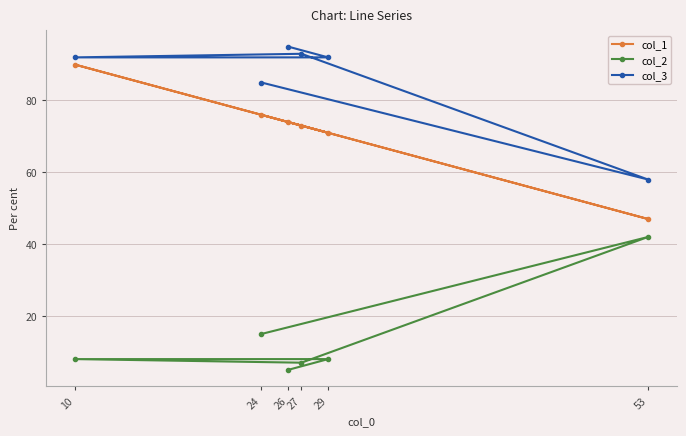

How many values in the col_1 series are below 74?

3